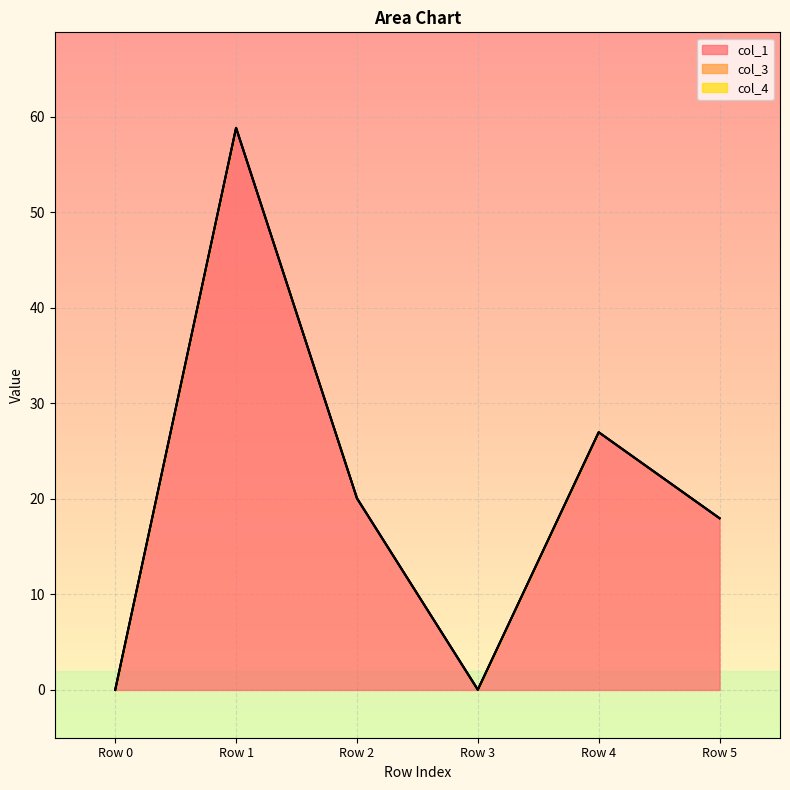

Reading left to right, what are all the values shown in this chart?

col_1: 0.0	58.8	20.1	0.0	27.0	18.0
col_3: 0.0	0.0	0.0	0.0	0.0	0.0
col_4: 0.0	0.0	0.0	0.0	0.0	0.0